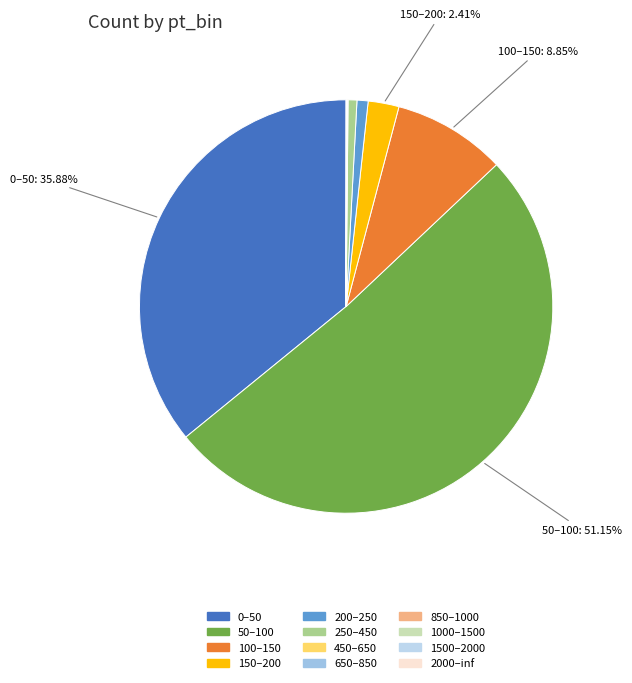

Is the sum of 850–1000 and 200–250 greater than half?

No